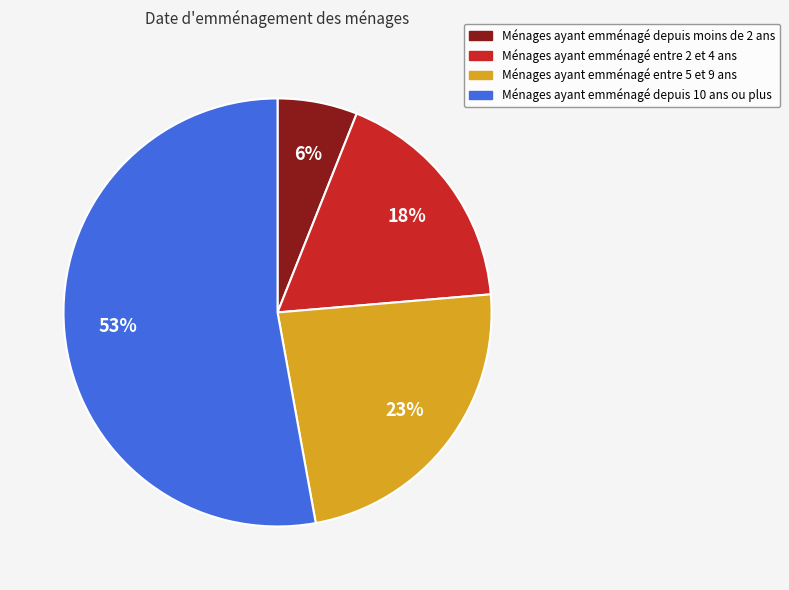

To the nearest percent, what is the average slice percentage?

25%